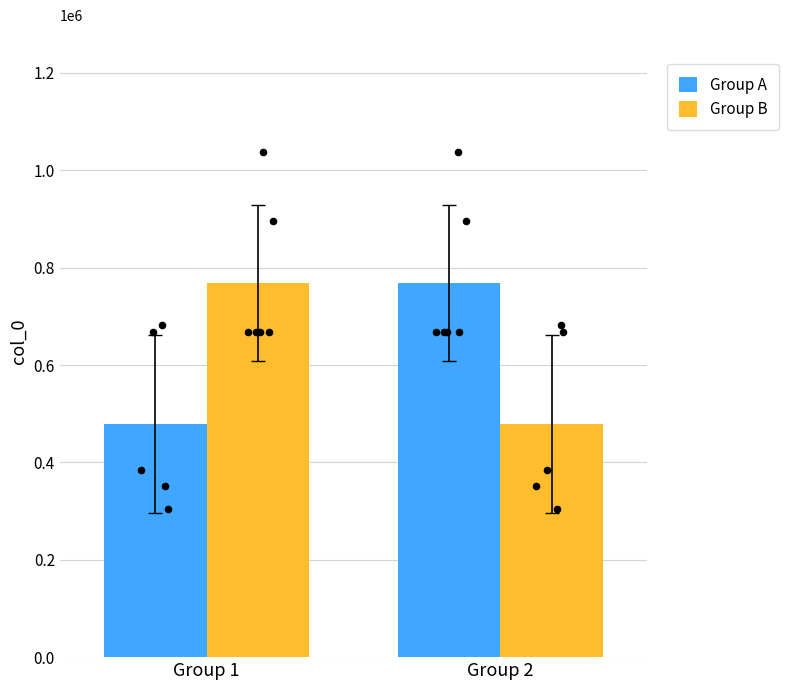

Which series has the largest total across all categories?

Group A